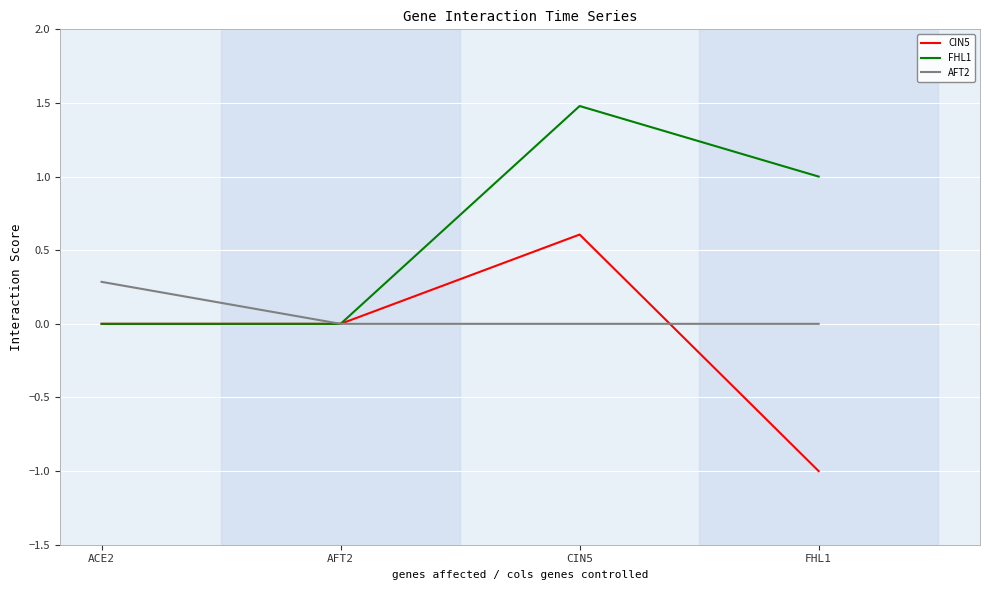

Between CIN5 and FHL1, which series saw the biggest shift?

CIN5